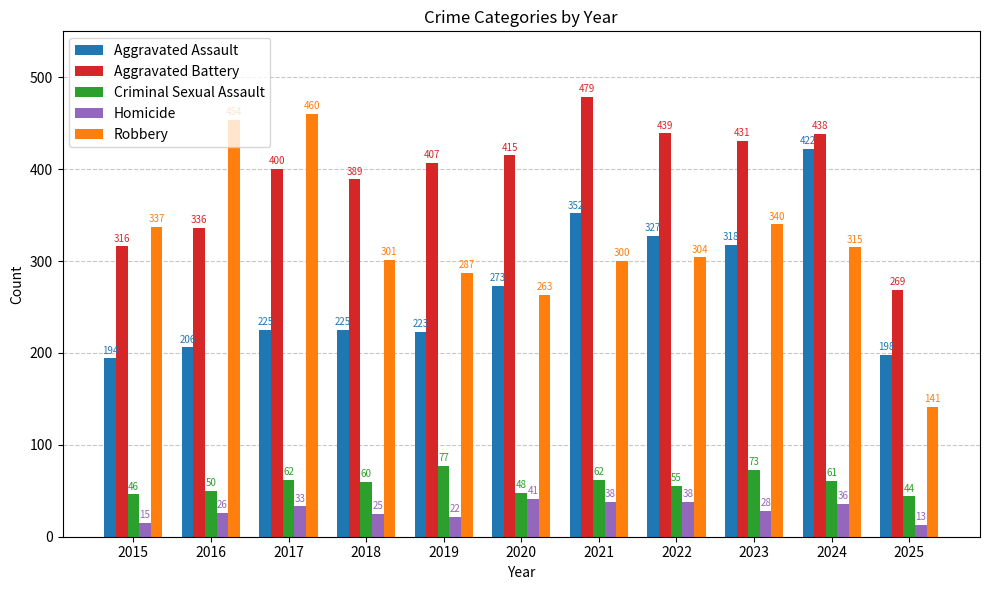

What is the maximum value for Homicide?

41